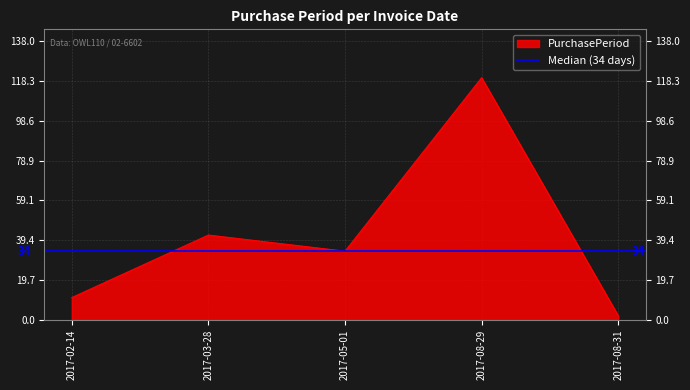

Does the chart display data point markers on the line(s)?

No